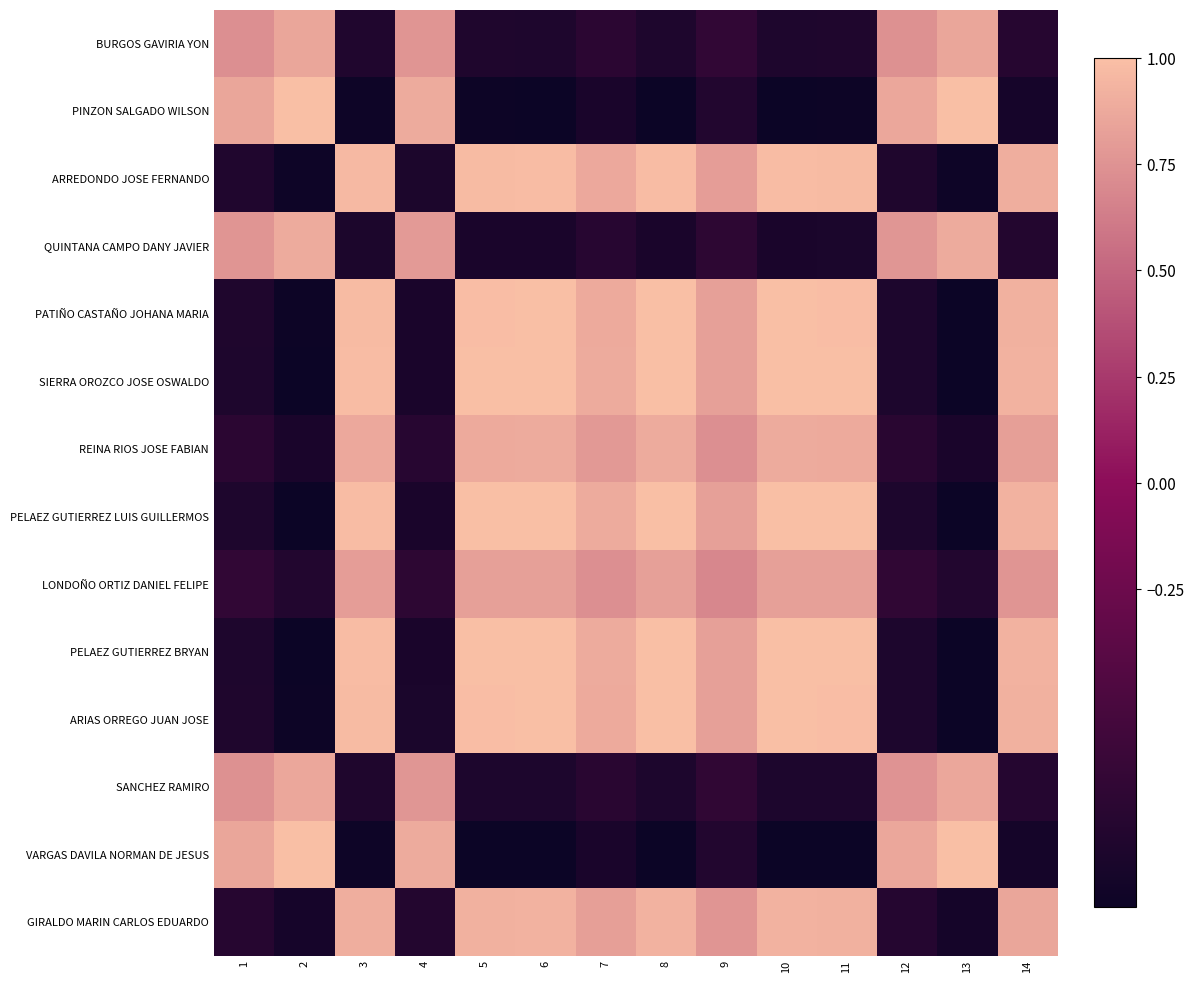

Reading right to left, list all the values displayed in this chart.

BURGOS GAVIRIA YON: 14=-0.8	13=0.9	12=0.7	11=-0.8	10=-0.9	9=-0.7	8=-0.9	7=-0.8	6=-0.9	5=-0.8	4=0.8	3=-0.8	2=0.9	1=0.7
PINZON SALGADO WILSON: 14=-0.9	13=1.0	12=0.9	11=-1.0	10=-1.0	9=-0.8	8=-1.0	7=-0.9	6=-1.0	5=-1.0	4=0.9	3=-1.0	2=1.0	1=0.9
ARREDONDO JOSE FERNANDO: 14=0.9	13=-1.0	12=-0.9	11=1.0	10=1.0	9=0.8	8=1.0	7=0.9	6=1.0	5=1.0	4=-0.9	3=1.0	2=-1.0	1=-0.8
QUINTANA CAMPO DANY JAVIER: 14=-0.8	13=0.9	12=0.8	11=-0.9	10=-0.9	9=-0.7	8=-0.9	7=-0.8	6=-0.9	5=-0.9	4=0.8	3=-0.9	2=0.9	1=0.8
PATIÑO CASTAÑO JOHANA MARIA: 14=0.9	13=-1.0	12=-0.9	11=1.0	10=1.0	9=0.8	8=1.0	7=0.9	6=1.0	5=1.0	4=-0.9	3=1.0	2=-1.0	1=-0.8
SIERRA OROZCO JOSE OSWALDO: 14=0.9	13=-1.0	12=-0.9	11=1.0	10=1.0	9=0.8	8=1.0	7=0.9	6=1.0	5=1.0	4=-0.9	3=1.0	2=-1.0	1=-0.9
REINA RIOS JOSE FABIAN: 14=0.8	13=-0.9	12=-0.8	11=0.9	10=0.9	9=0.7	8=0.9	7=0.8	6=0.9	5=0.9	4=-0.8	3=0.9	2=-0.9	1=-0.8
PELAEZ GUTIERREZ LUIS GUILLERMOS: 14=0.9	13=-1.0	12=-0.9	11=1.0	10=1.0	9=0.8	8=1.0	7=0.9	6=1.0	5=1.0	4=-0.9	3=1.0	2=-1.0	1=-0.9
LONDOÑO ORTIZ DANIEL FELIPE: 14=0.8	13=-0.8	12=-0.7	11=0.8	10=0.8	9=0.7	8=0.8	7=0.7	6=0.8	5=0.8	4=-0.7	3=0.8	2=-0.8	1=-0.7
PELAEZ GUTIERREZ BRYAN: 14=0.9	13=-1.0	12=-0.9	11=1.0	10=1.0	9=0.8	8=1.0	7=0.9	6=1.0	5=1.0	4=-0.9	3=1.0	2=-1.0	1=-0.9
ARIAS ORREGO JUAN JOSE: 14=0.9	13=-1.0	12=-0.9	11=1.0	10=1.0	9=0.8	8=1.0	7=0.9	6=1.0	5=1.0	4=-0.9	3=1.0	2=-1.0	1=-0.8
SANCHEZ RAMIRO: 14=-0.8	13=0.9	12=0.8	11=-0.9	10=-0.9	9=-0.7	8=-0.9	7=-0.8	6=-0.9	5=-0.9	4=0.8	3=-0.9	2=0.9	1=0.7
VARGAS DAVILA NORMAN DE JESUS: 14=-0.9	13=1.0	12=0.9	11=-1.0	10=-1.0	9=-0.8	8=-1.0	7=-0.9	6=-1.0	5=-1.0	4=0.9	3=-1.0	2=1.0	1=0.9
GIRALDO MARIN CARLOS EDUARDO: 14=0.9	13=-0.9	12=-0.8	11=0.9	10=0.9	9=0.8	8=0.9	7=0.8	6=0.9	5=0.9	4=-0.8	3=0.9	2=-0.9	1=-0.8